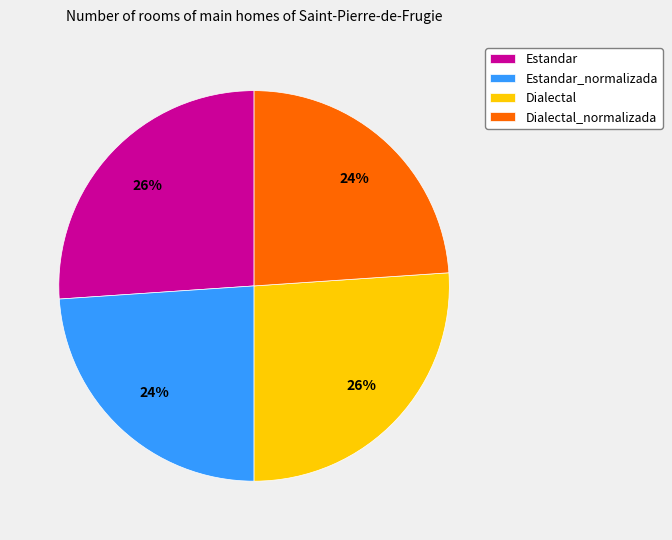

Does Dialectal_normalizada account for over 50% of the chart?

No